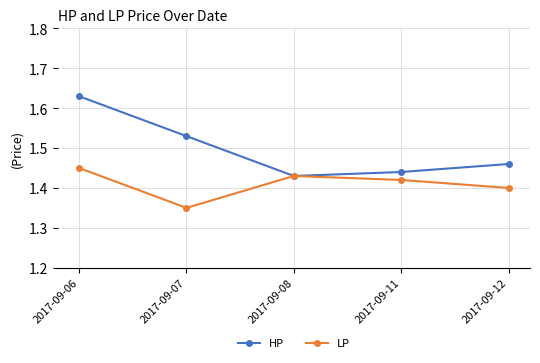

Is it true that LP equals 1.4 at 2017-09-06?

True